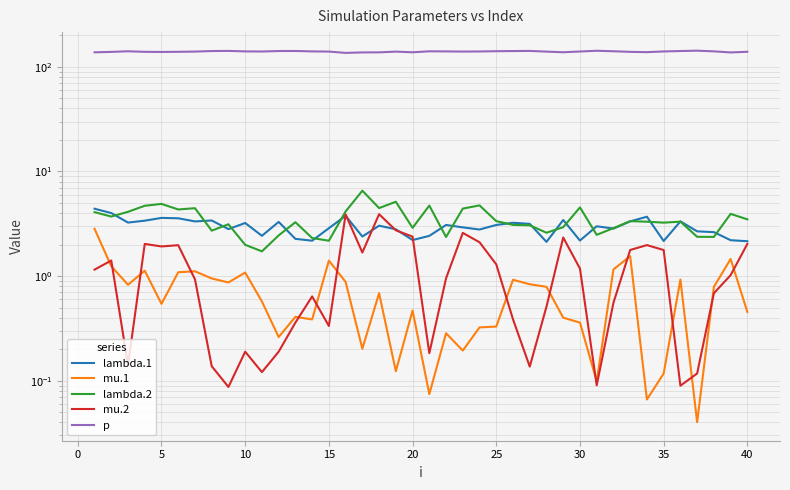

True or false: lambda.1 and p intersect in this chart.

False